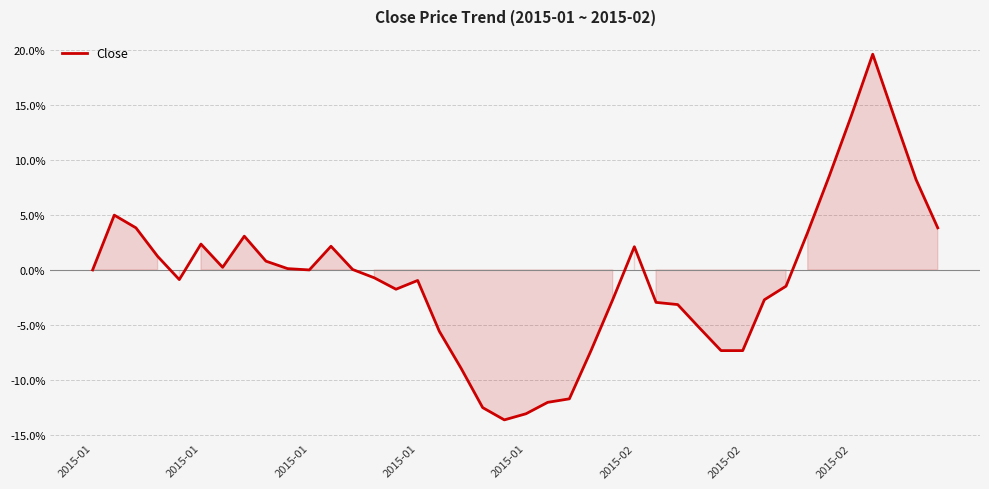

What is the minimum value shown in the chart?

-13.7